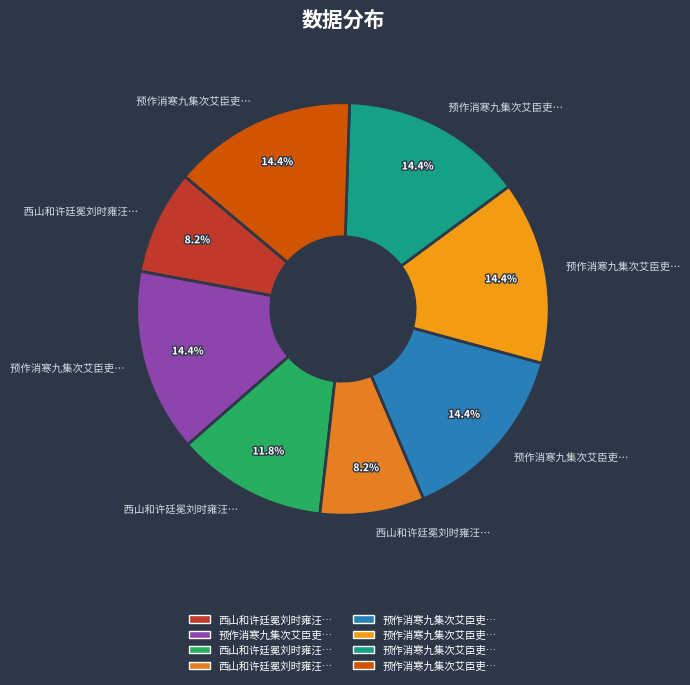

To the nearest percent, what is the average slice percentage?

12%